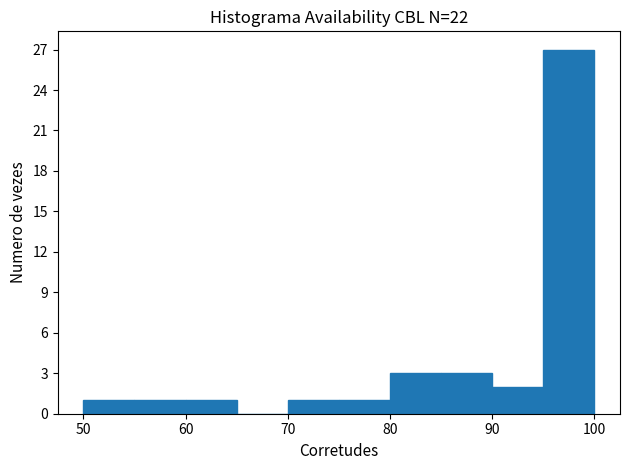

How tall is the bar that spans 90 to 95 on the x-axis? The values are not printed on the chart, so give them approximately, as read against the axis.

2